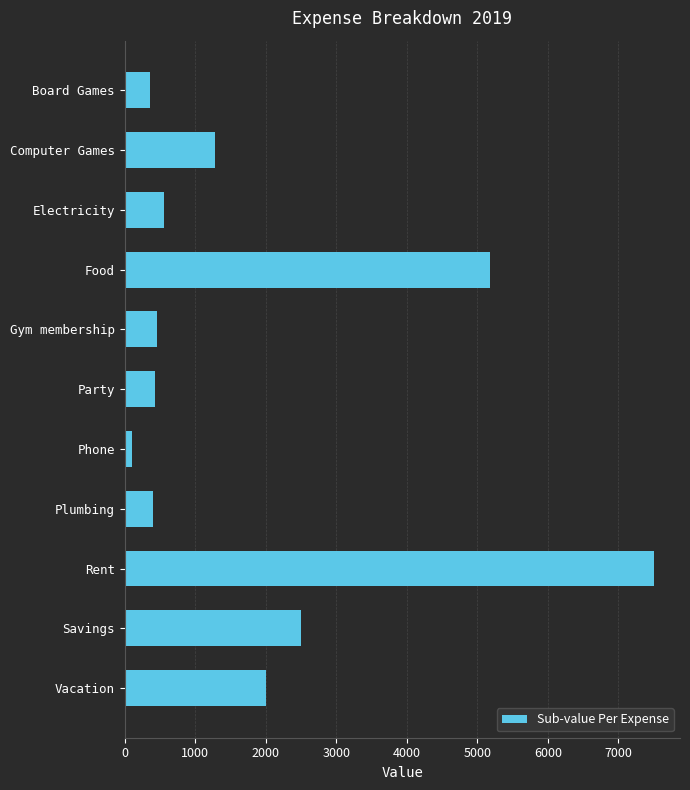

Is it true that the value at Rent is 7500?

True